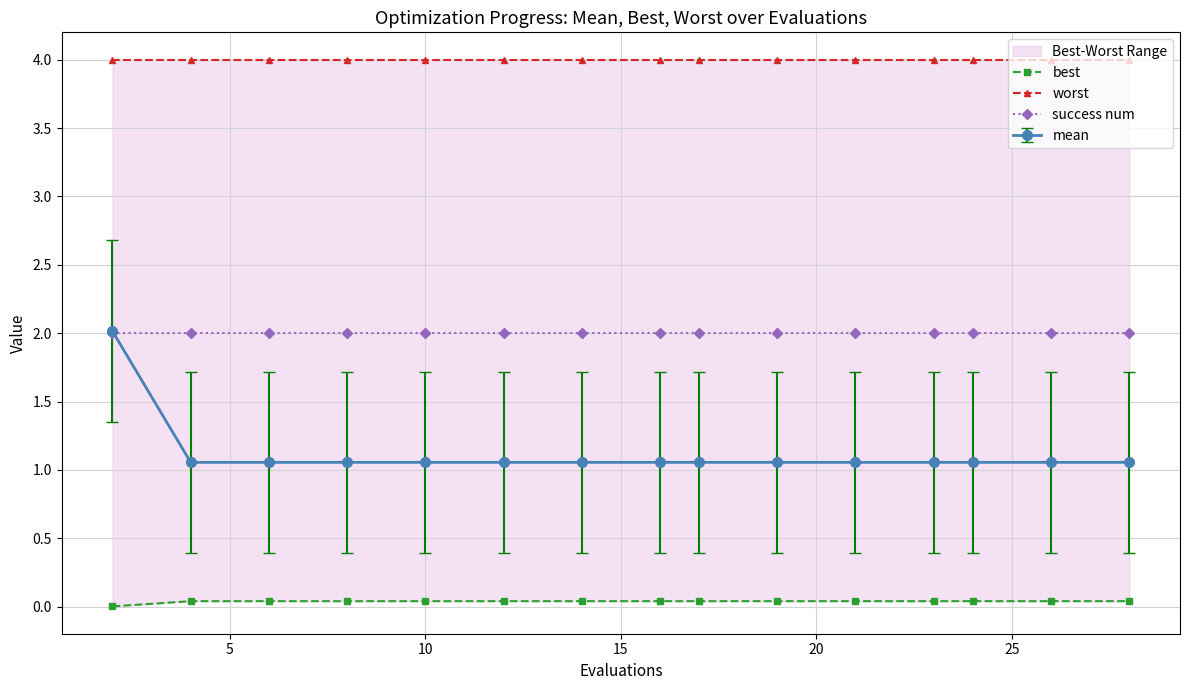

What is the sum of all worst values?

60.0